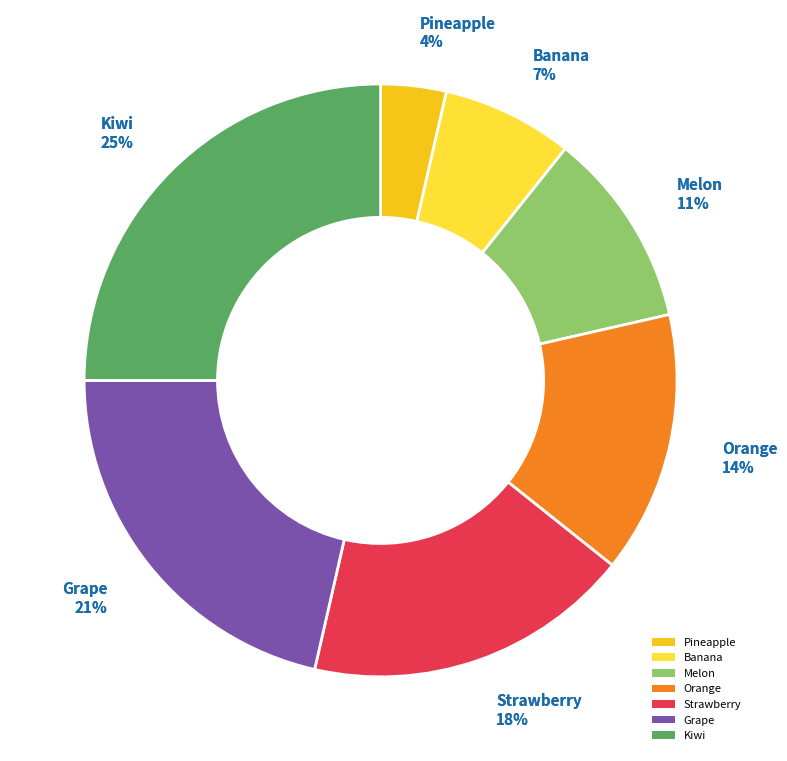

Which slice is the smallest?

Pineapple